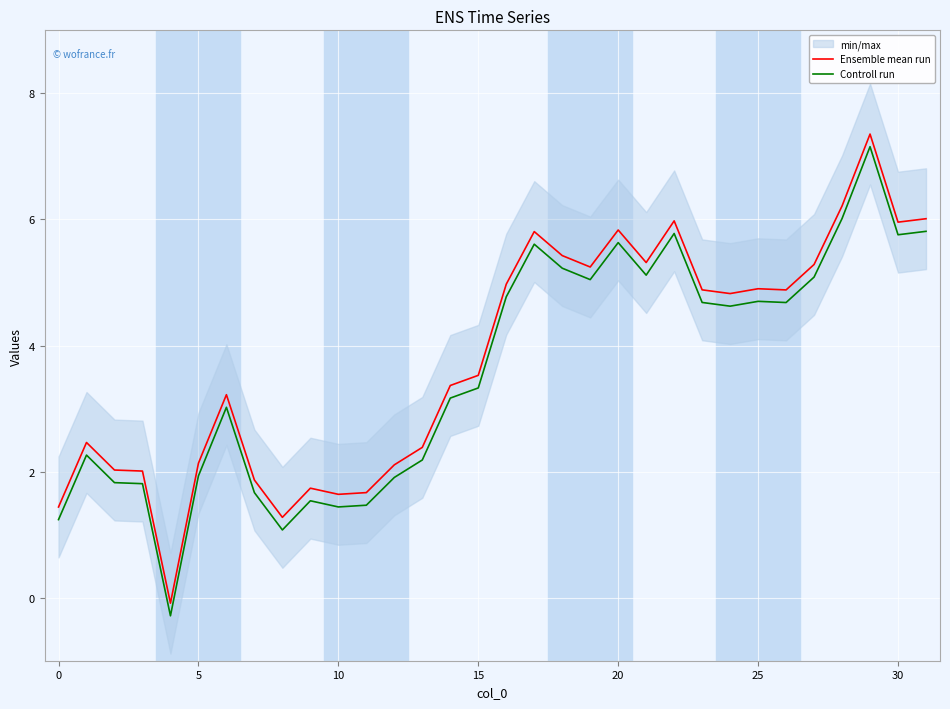

Rank the series by their maximum value, from highest to lowest.

Ensemble mean run, Controll run